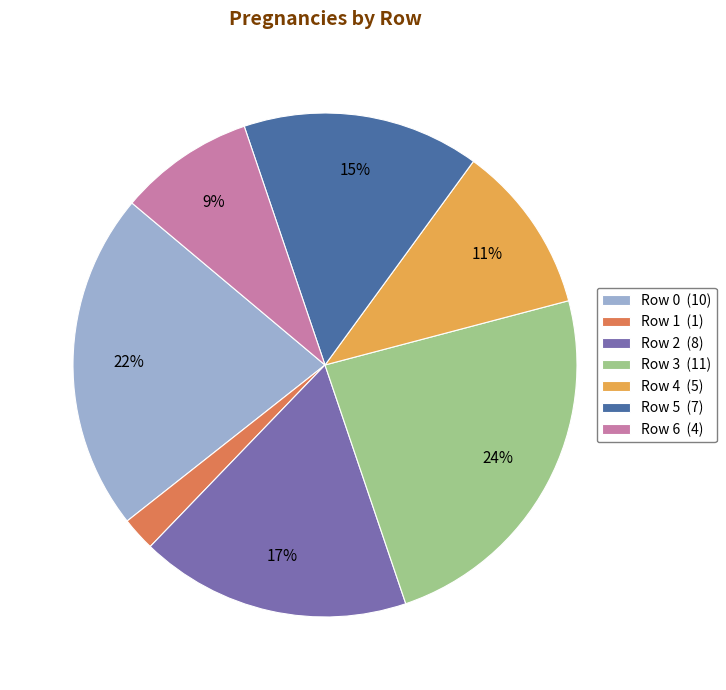

Combined, do Row 0 (10) and Row 3 (11) account for over 50%?

No